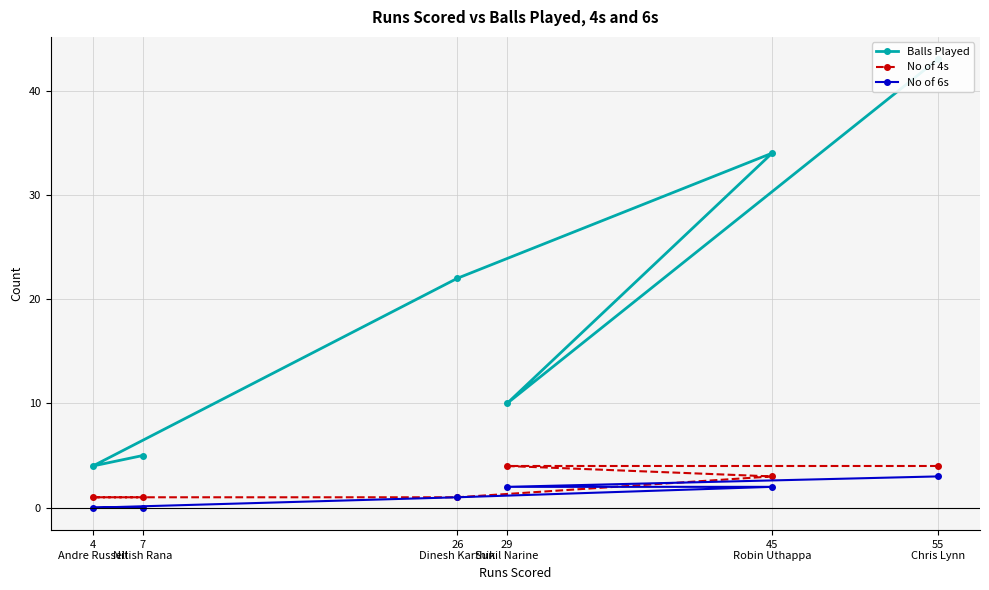

Does the chart display data point markers on the line(s)?

Yes